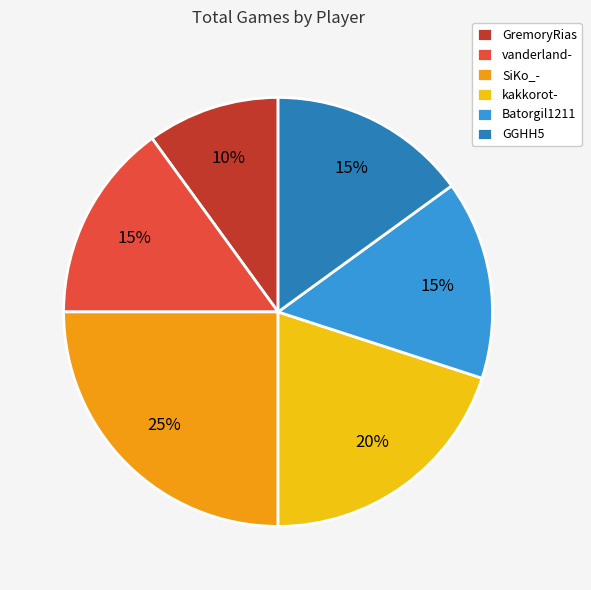

Which has a higher value, GremoryRias or SiKo_-?

SiKo_-